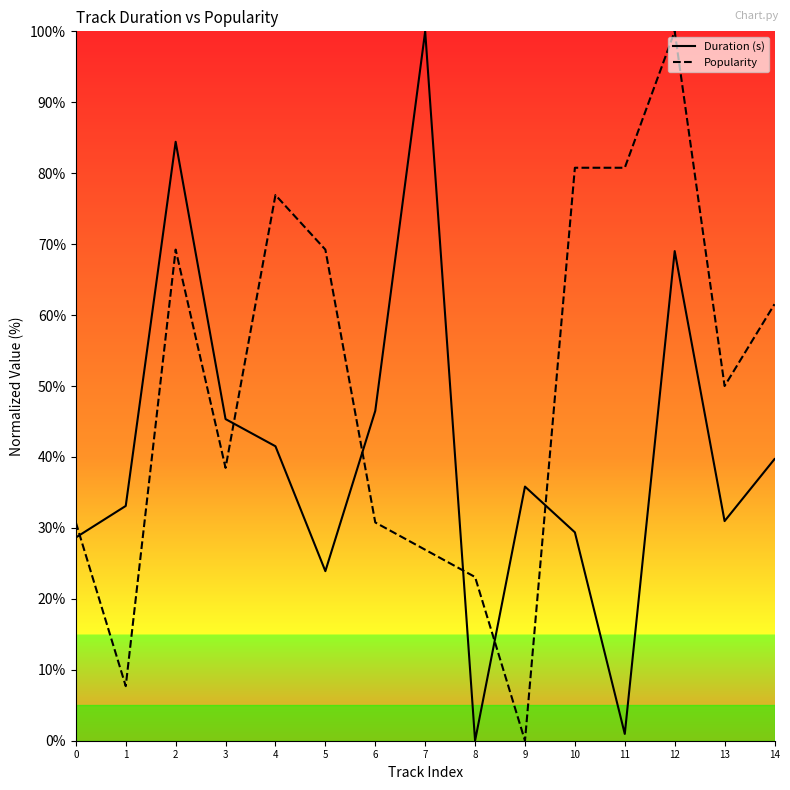

Is it true that Duration (s) equals 31.6 at 12?

False